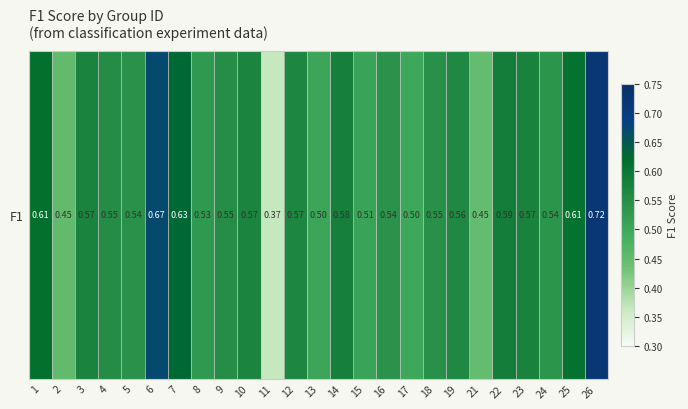

Is it true that the value at 10 is 0.6?

True